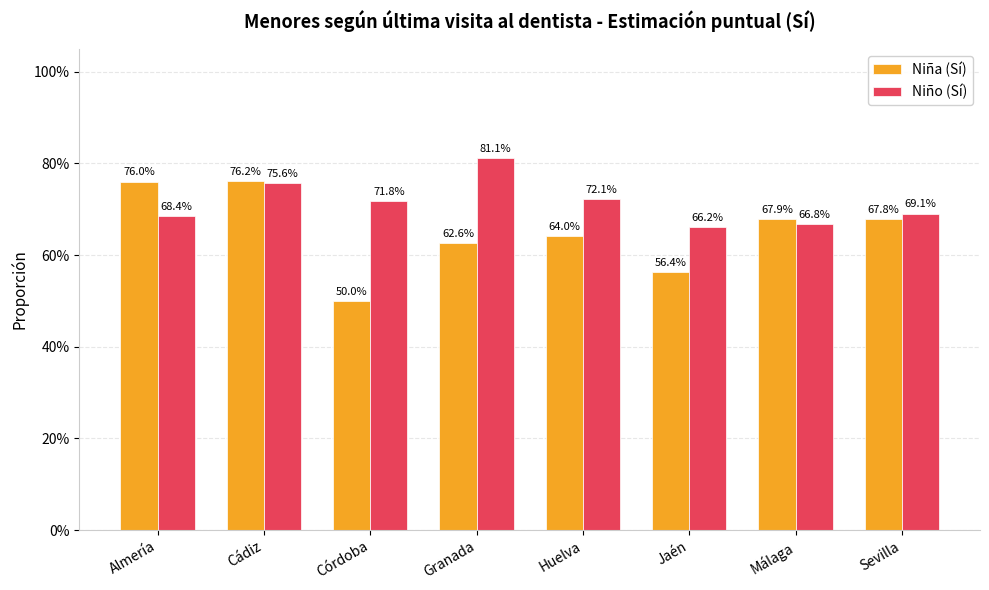

Are the bars grouped side by side (vs. stacked)?

Yes